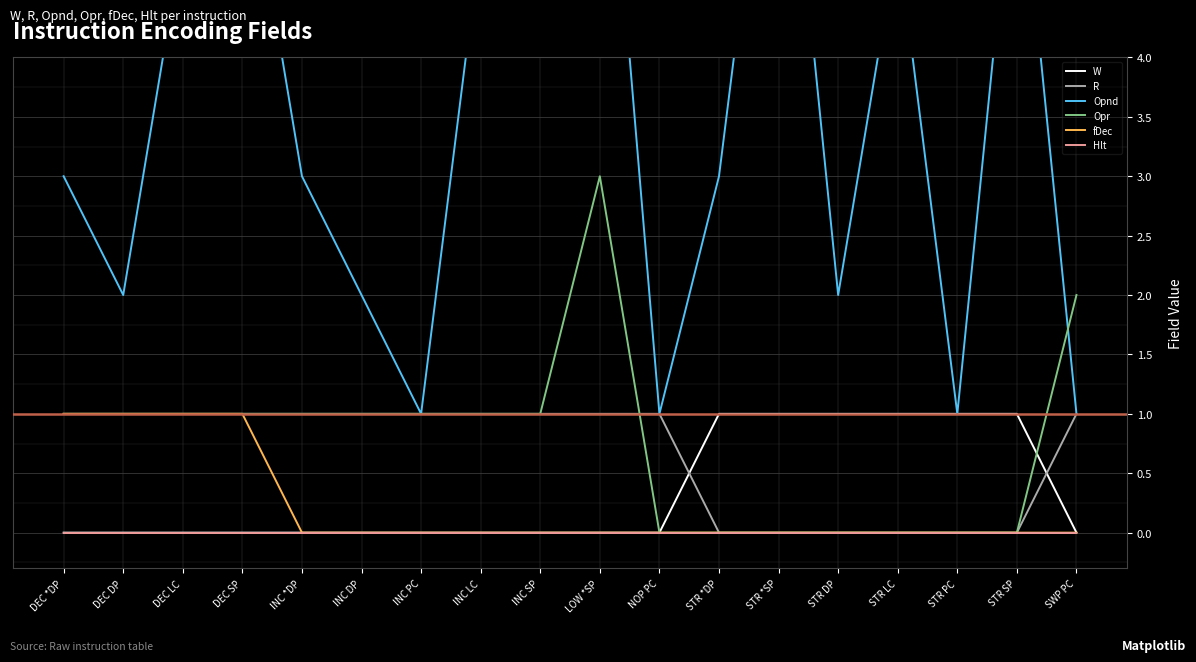

What is the difference between the maximum and minimum values in the Opr series?

3